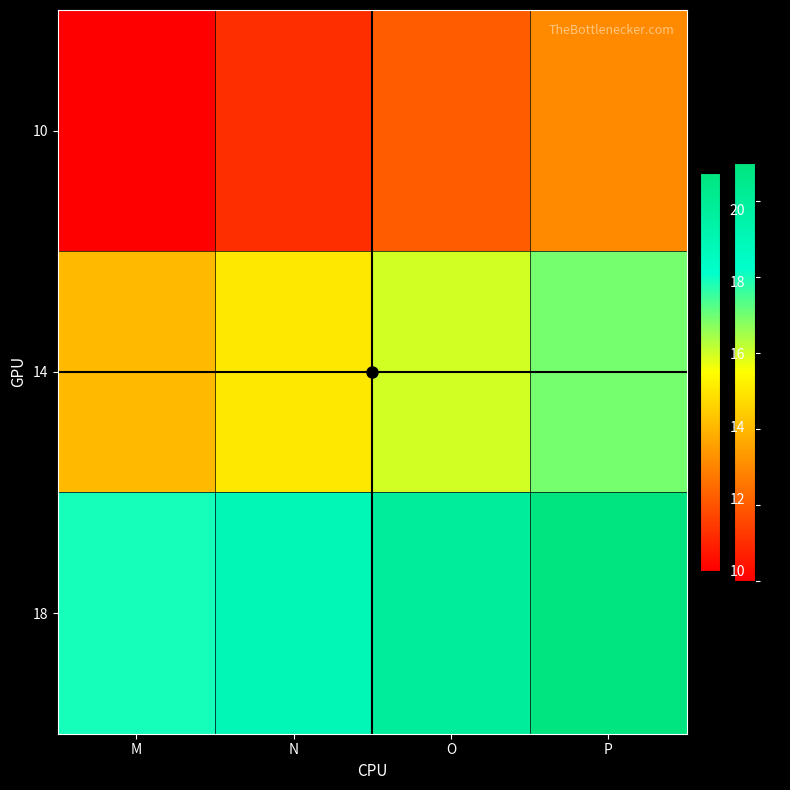

At which category is the sum across all series the highest?

P